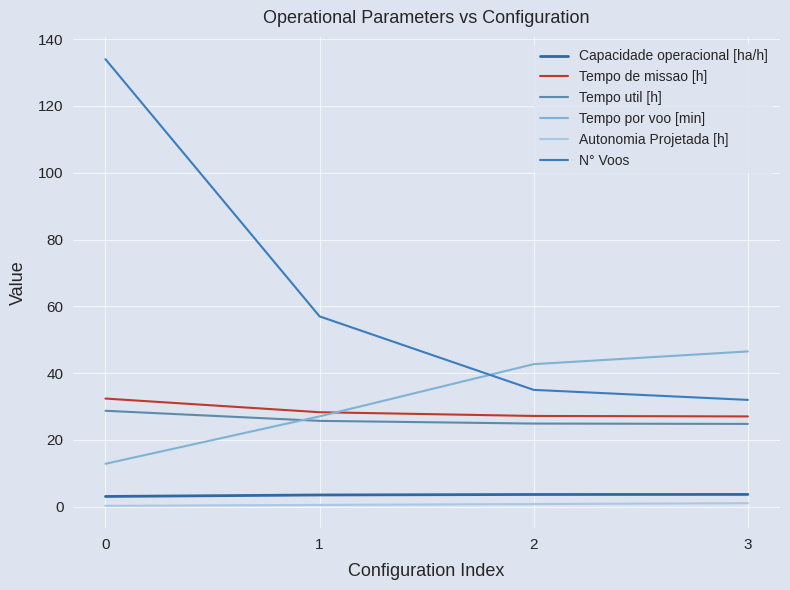

True or false: Tempo por voo [min] and Autonomia Projetada [h] cross at least once.

False